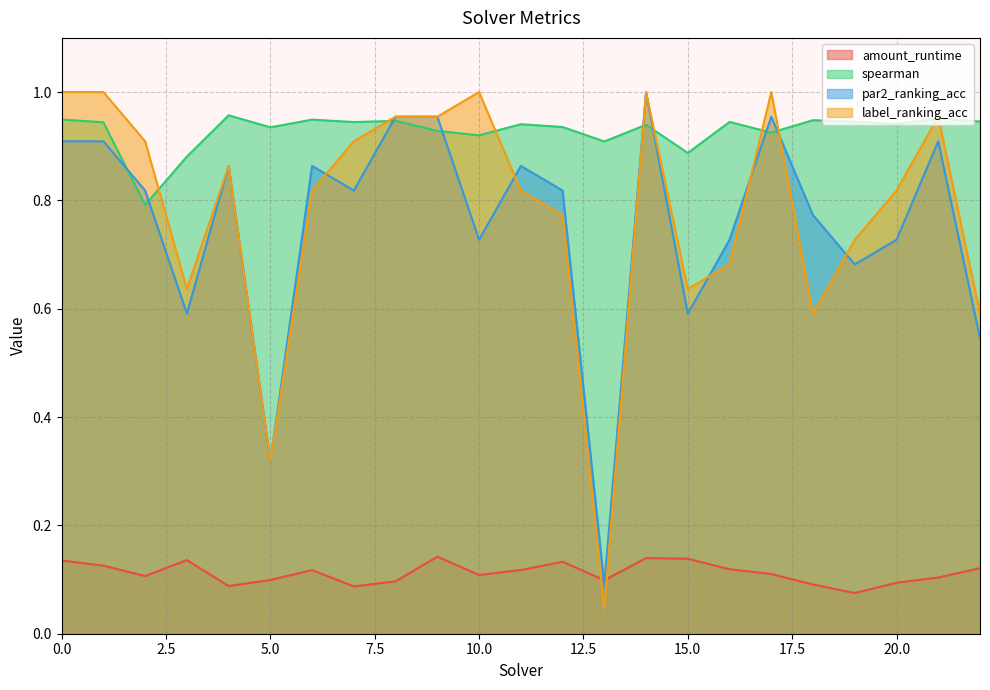

In spearman, how many points are higher than both neighbors (excluding endpoints)?

8